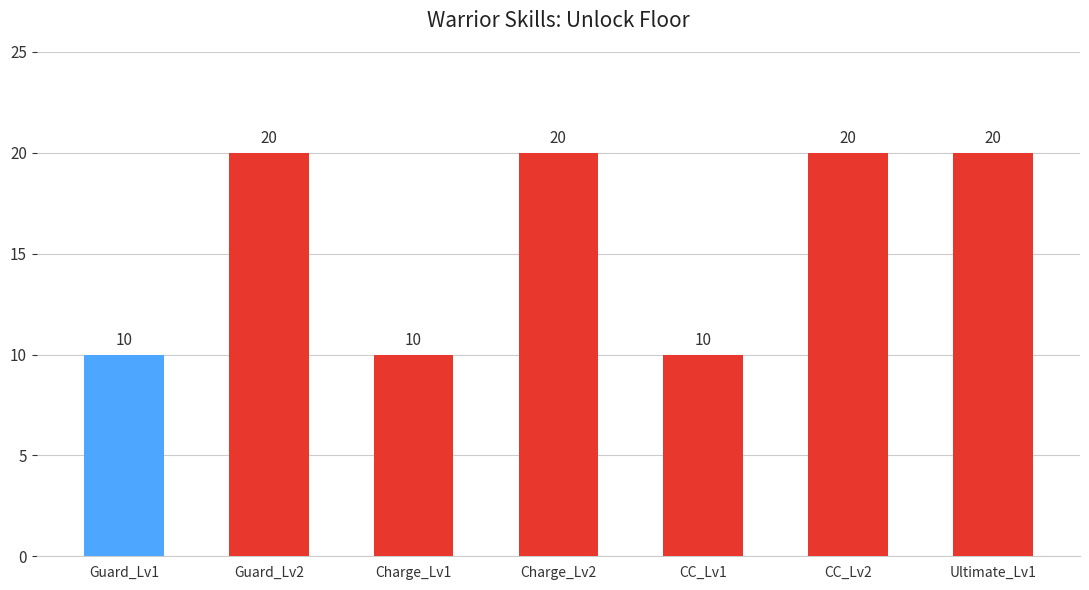

What is the average value?

16